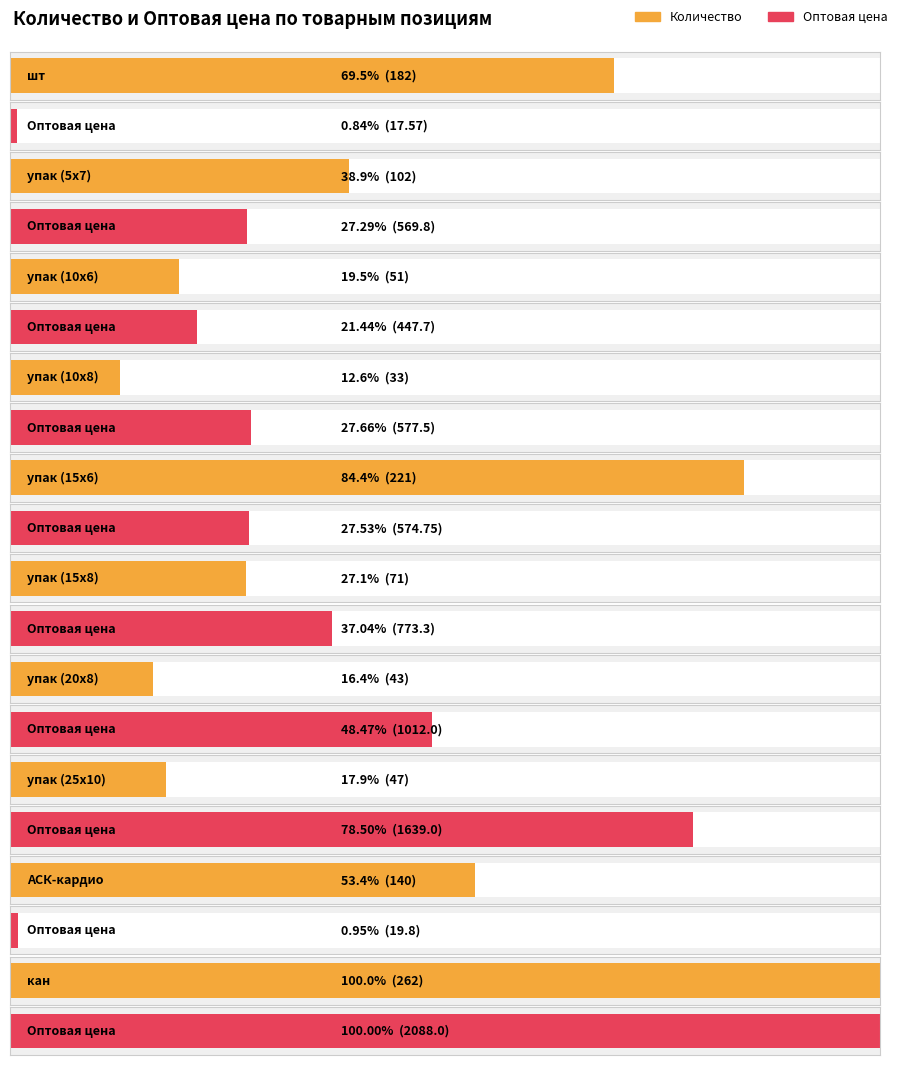

What is the label of the 9th bar from the left?

упак